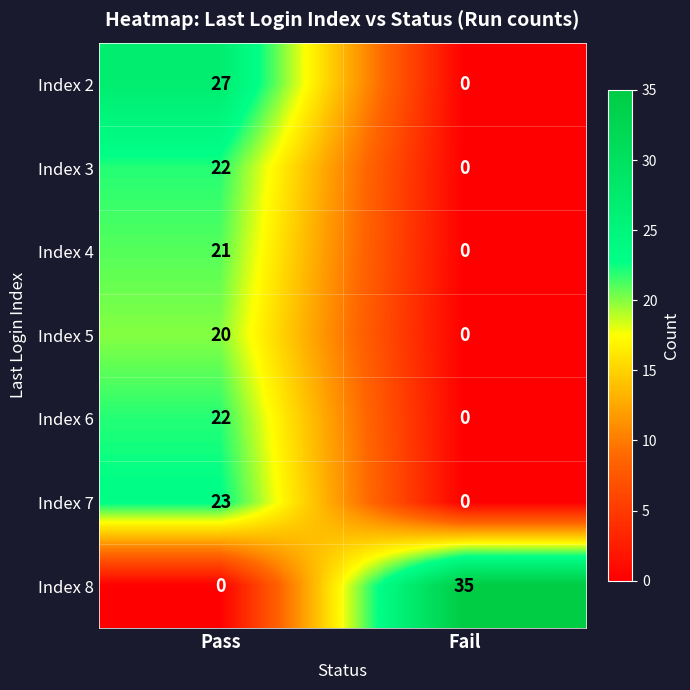

What is the approximate value of Index 5 at Pass, to the nearest 5?

20